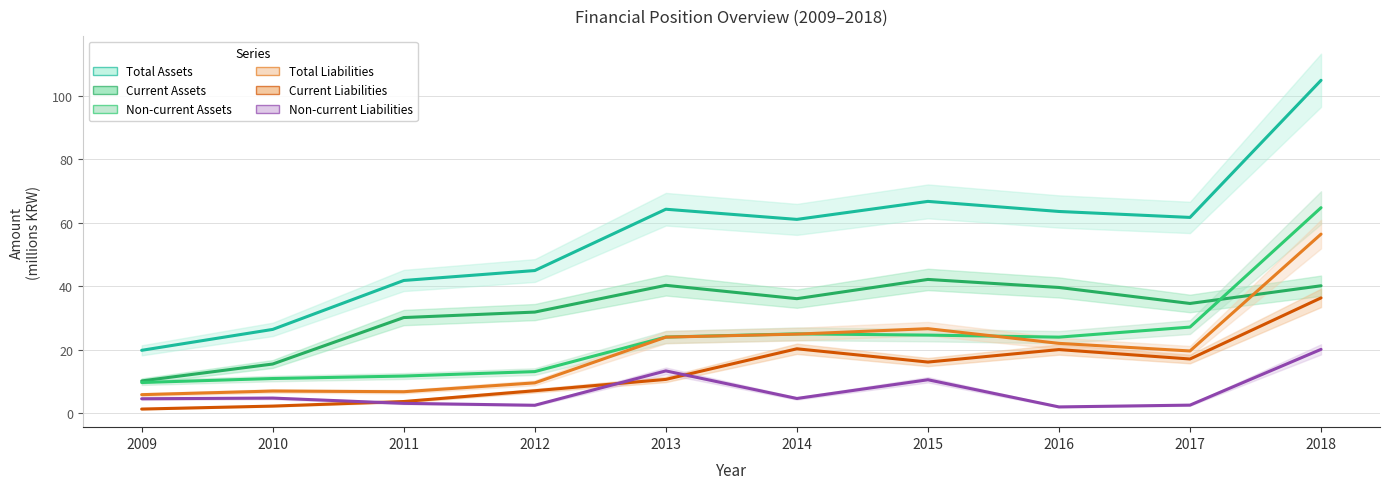

What is the value of the Non-current Assets point at the 2nd from the left?

10.9